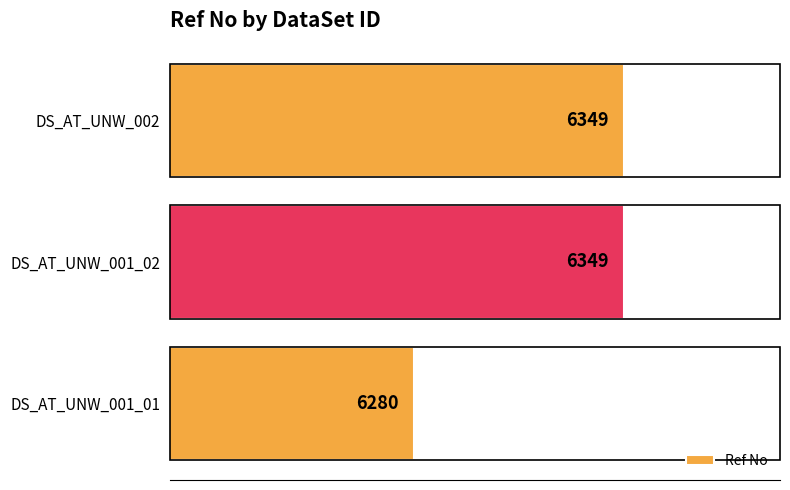

Which has a higher value, DS_AT_UNW_001_01 or DS_AT_UNW_002?

DS_AT_UNW_002